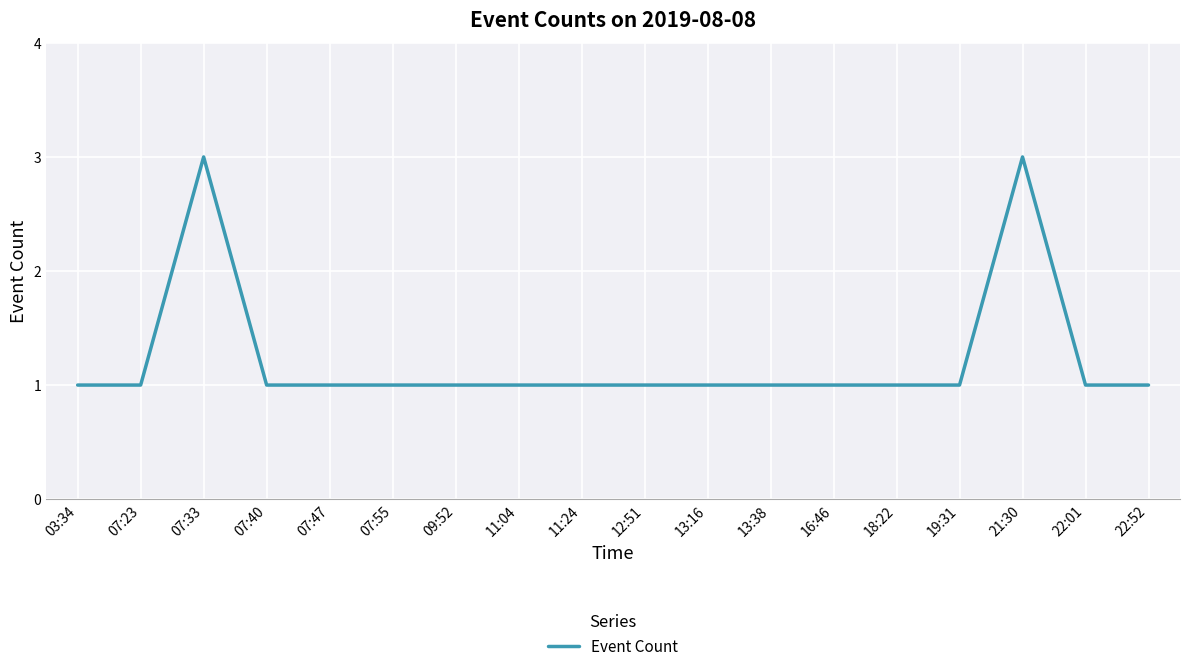

Approximately how many times larger is the value at 22:01 compared to 12:51?

1.0